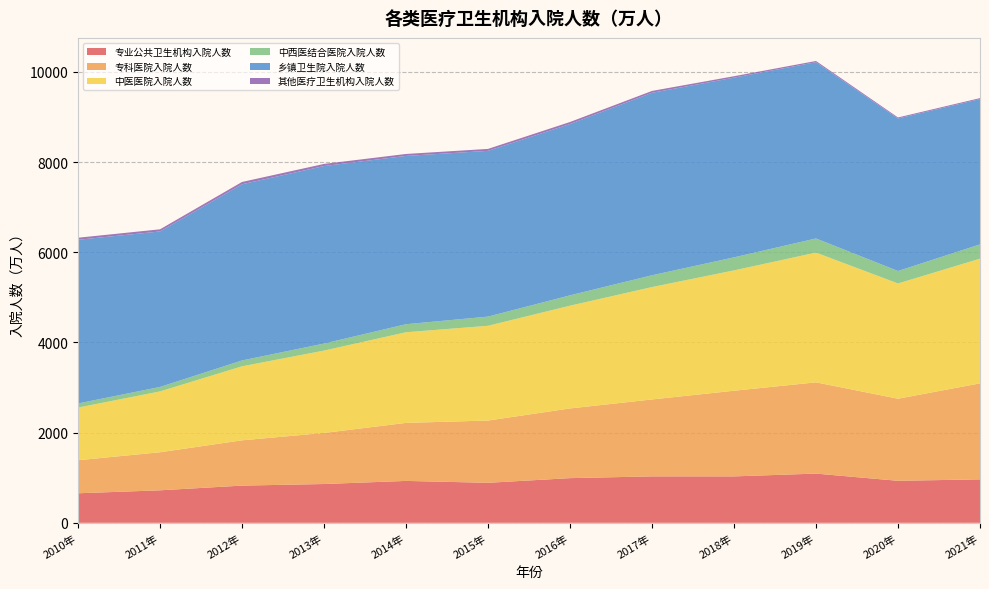

Reading left to right, what are all the values shown in this chart?

专业公共卫生机构入院人数: 654.6	720.6	825.0	860.2	928.9	887.1	990.6	1029.7	1029.3	1091.2	931.3	963.4
专科医院入院人数: 732.8	844.1	1004.1	1132.4	1286.8	1380.5	1545.6	1705.8	1899.6	2023.6	1820.5	2128.8
中医医院入院人数: 1167.7	1349.3	1641.7	1826.7	2010.6	2101.8	2279.0	2492.9	2668.9	2878.0	2556.1	2765.7
中西医结合医院入院人数: 91.3	98.4	129.7	155.6	177.9	203.3	229.0	261.3	289.1	313.0	276.1	316.2
乡镇卫生院入院人数: 3630.4	3448.8	3907.5	3937.2	3732.6	3676.1	3799.9	4047.2	3985.1	3909.4	3383.3	3223.0
其他医疗卫生机构入院人数: 45.3	47.7	50.8	47.2	43.0	43.2	44.7	40.7	31.9	26.7	22.0	21.6